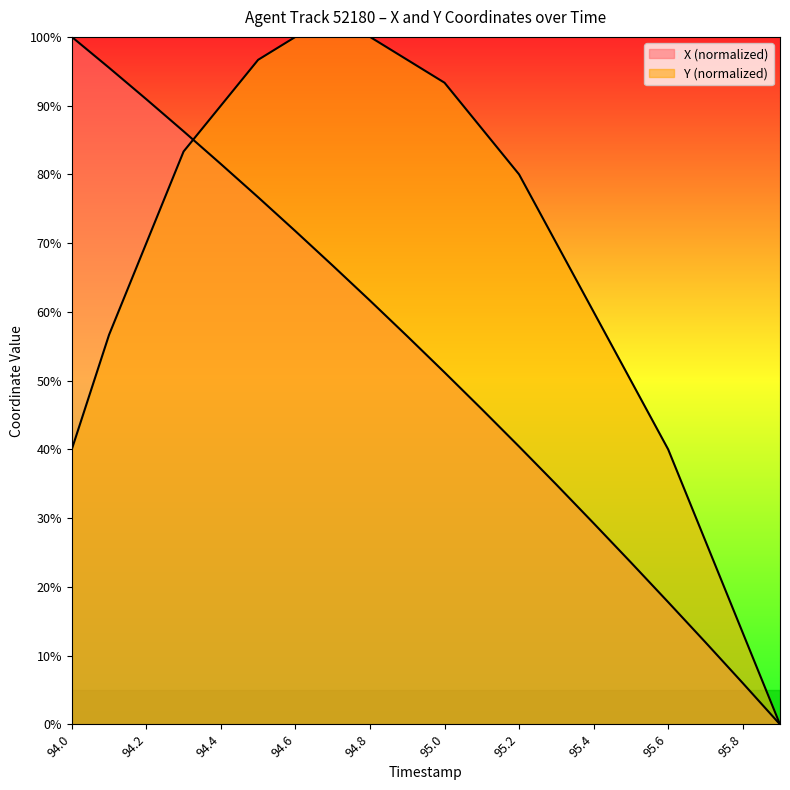

Where does the X series first go above 56?

94.0